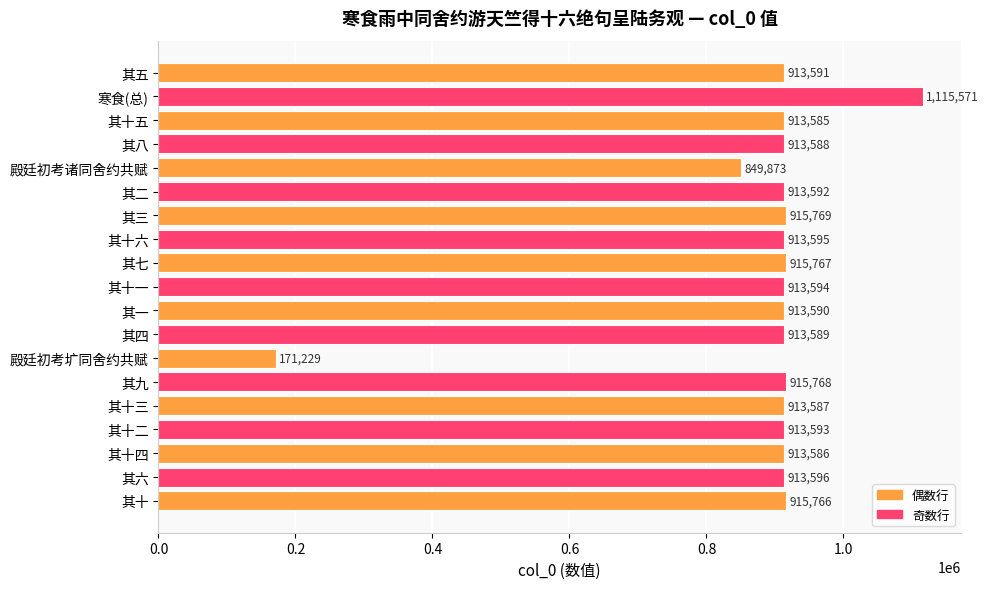

Which category has the highest value across all series?

寒食(总)